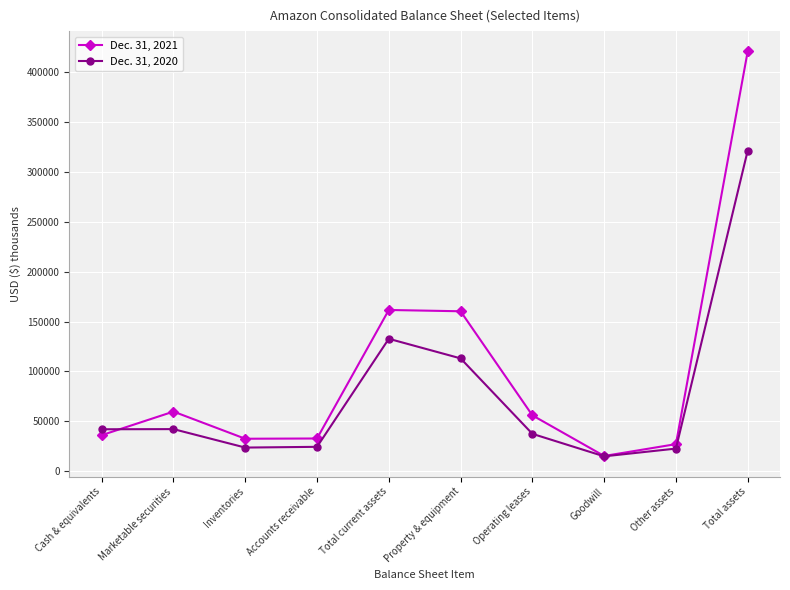

How many values in the Dec. 31, 2021 series are below 56082?

5